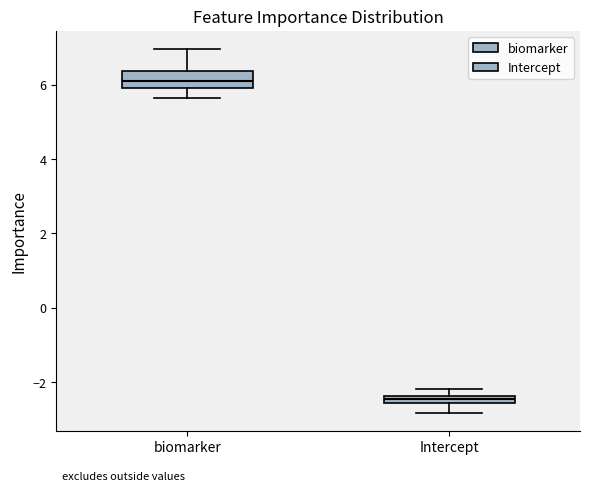

Which box has the highest median line?

biomarker